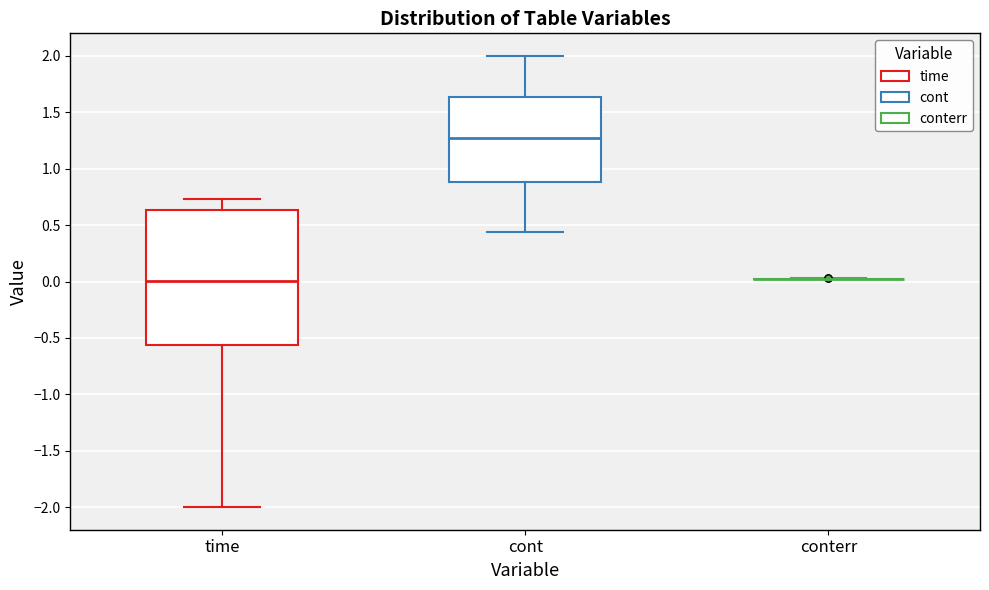

Which box is the tallest, from its lower edge to its upper edge?

time